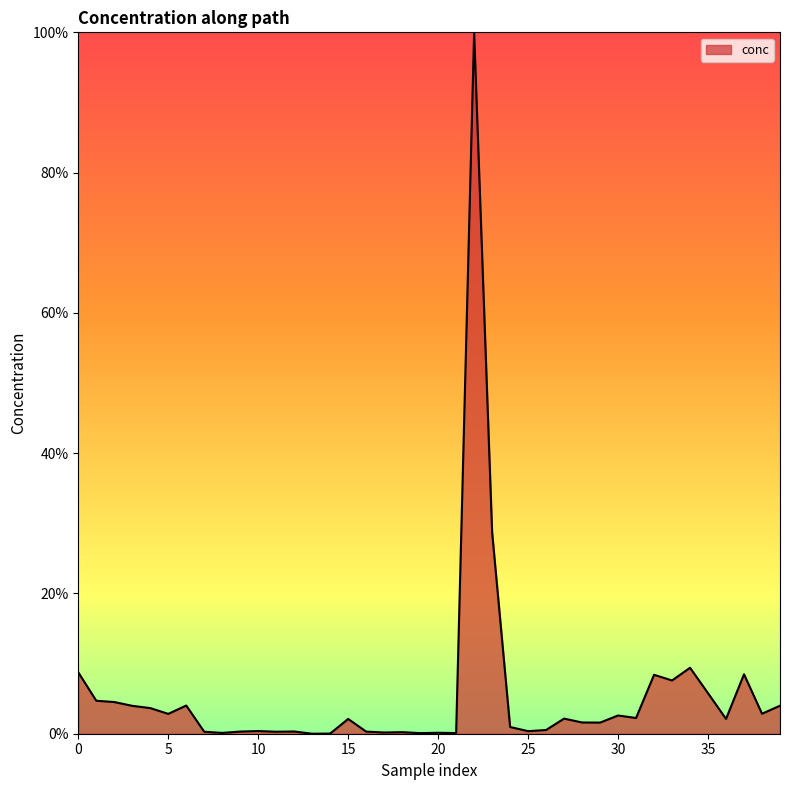

Does the chart display data point markers on the line(s)?

No